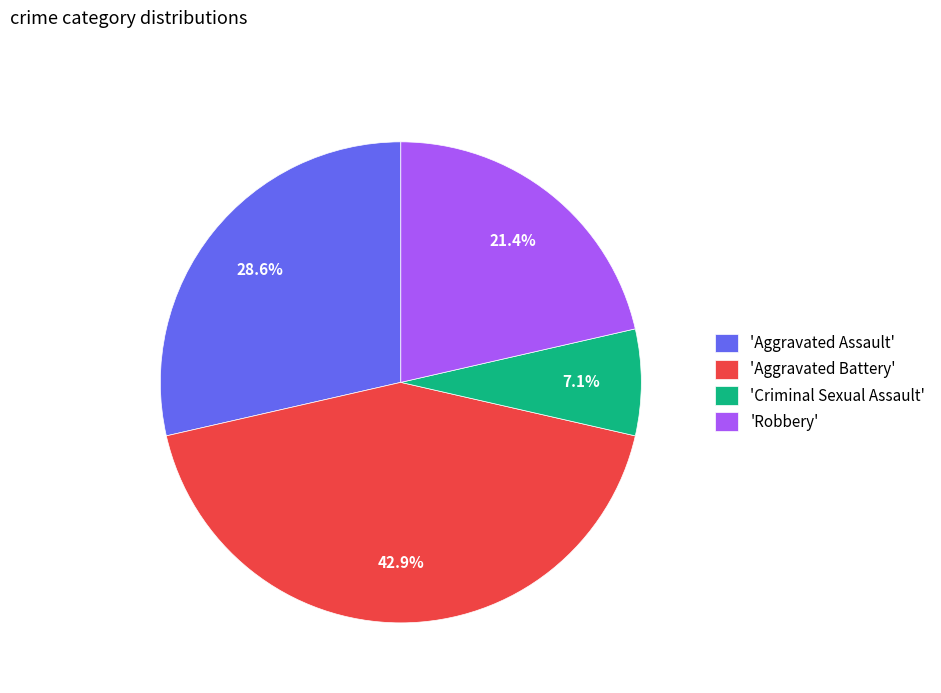

What is the total percentage of 'Robbery' and 'Aggravated Battery'?

64.3%